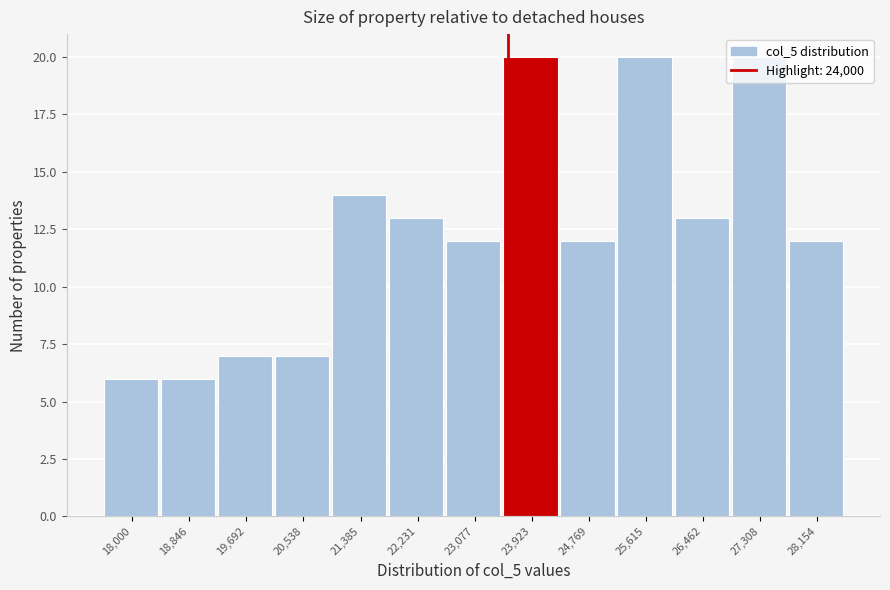

What is the average value?

12